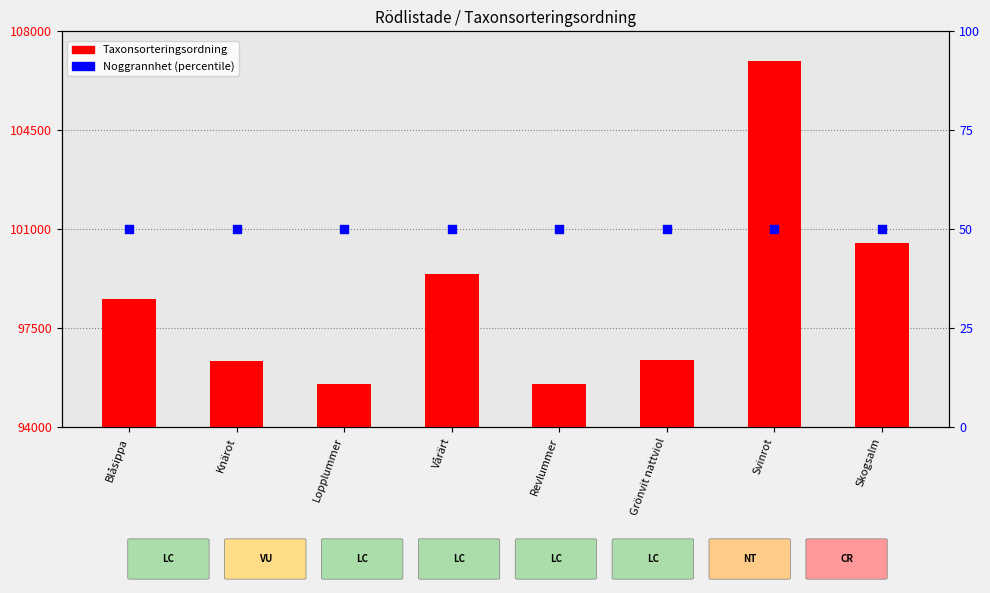

What is the total value across all series at Blåsippa?

98570